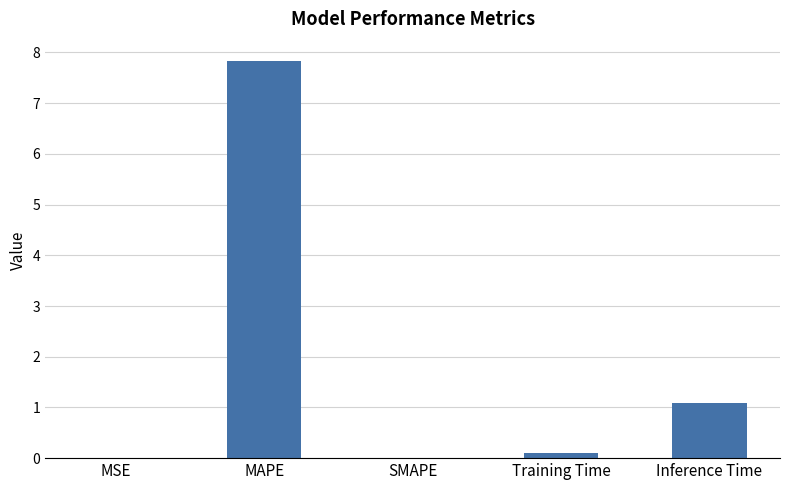

The chart shows a value of 1.1 at Inference Time. True or false?

True